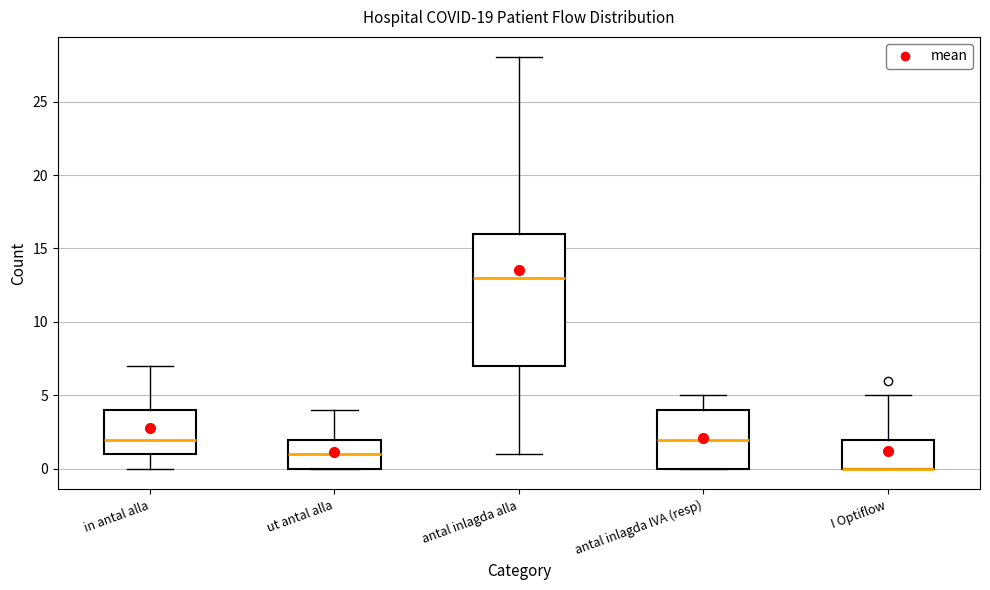

Reading left to right, transcribe this box plot: for each box, give where its median line is, the range the box spans, and where its two whiskers end, as read against the y-axis. The values are not printed on the chart, so give them approximately, as read against the axis.

in antal alla: median 2, box 1 to 4, whiskers 0 to 7
ut antal alla: median 1, box 0 to 2, whiskers 0 to 4
antal inlagda alla: median 13, box 7 to 16, whiskers 1 to 28
antal inlagda IVA (resp): median 2, box 0 to 4, whiskers 0 to 5
I Optiflow: median 0 (drawn on the box's lower edge), box 0 to 2, whiskers 0 to 5